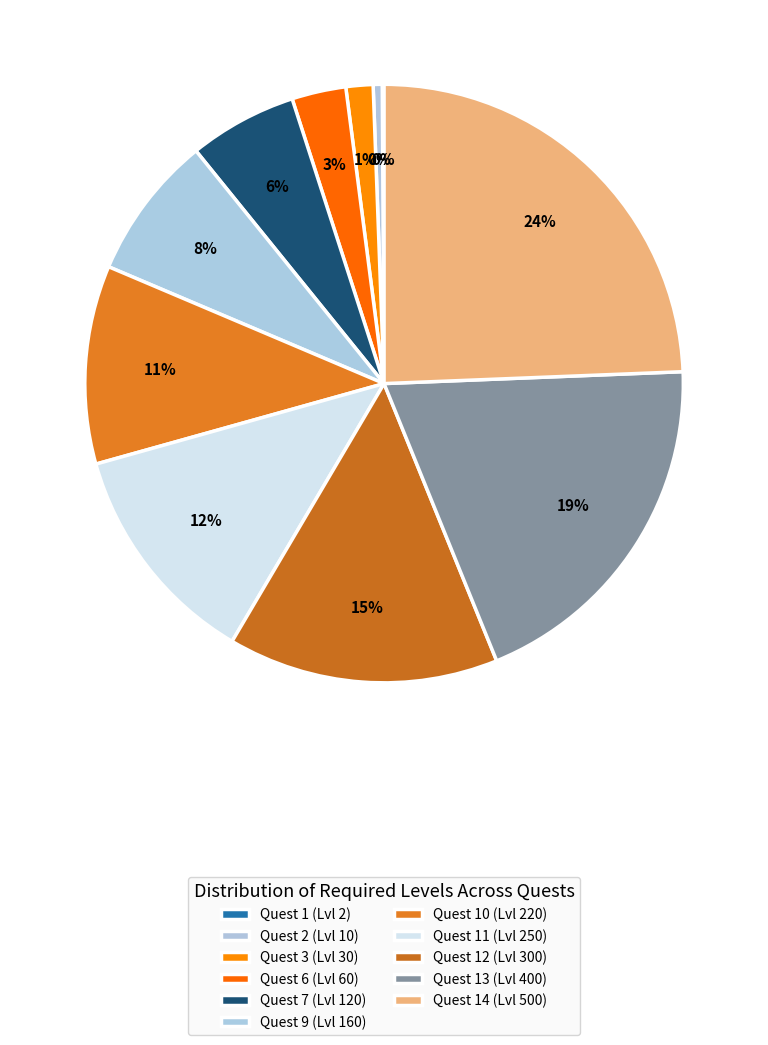

Does any single category account for the majority?

No